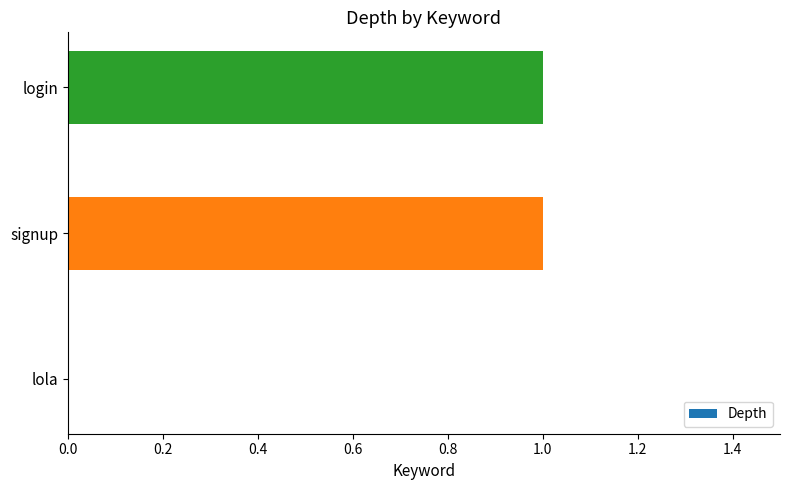

What is the change in value from lola to signup?

+1